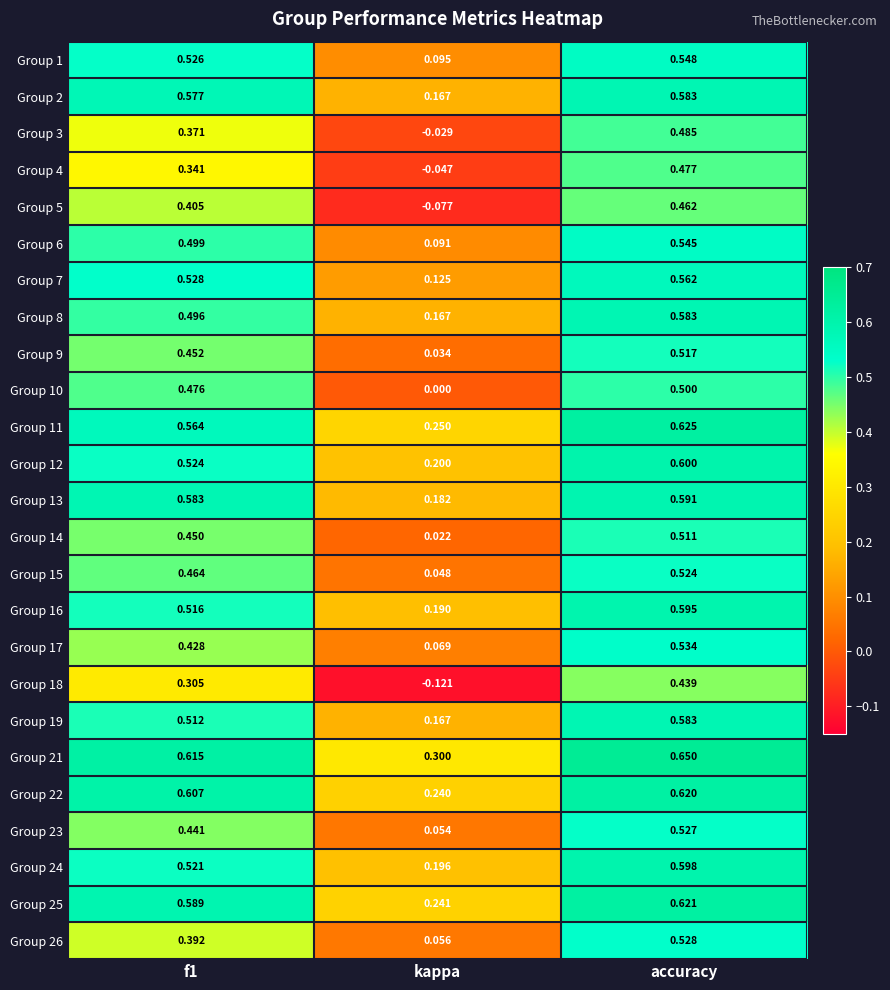

At which category does the chart reach its minimum across all series?

kappa